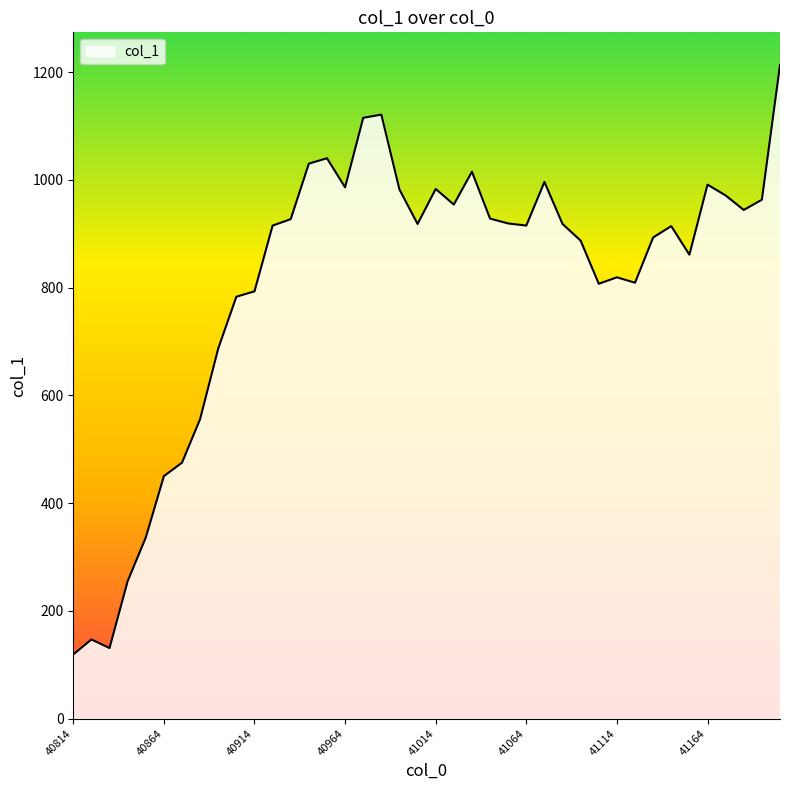

What is the maximum value shown in the chart?

1213